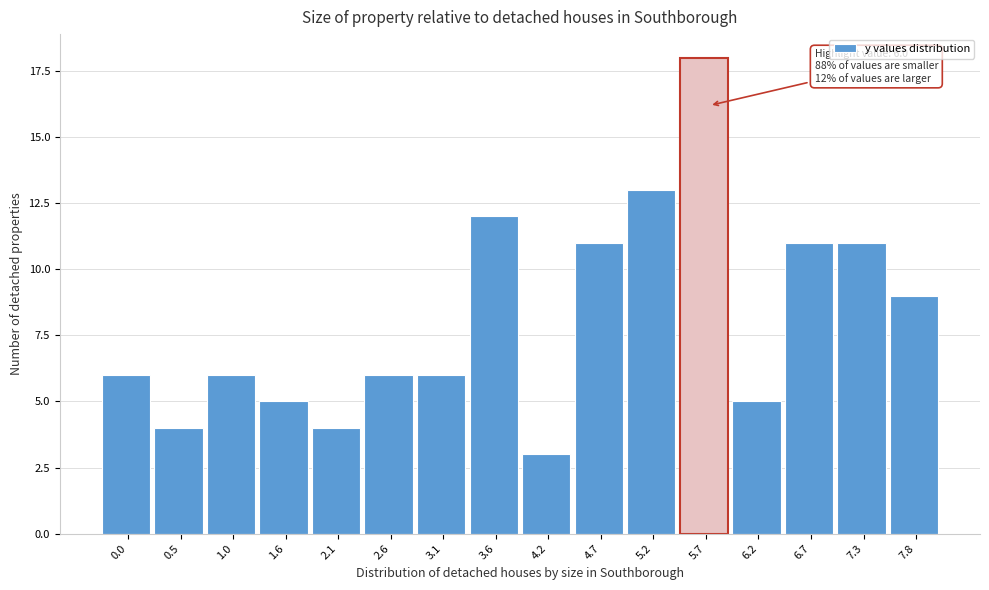

Reading right to left, transcribe all the data shown in this chart.

9	11	11	5	18	13	11	3	12	6	6	4	5	6	4	6